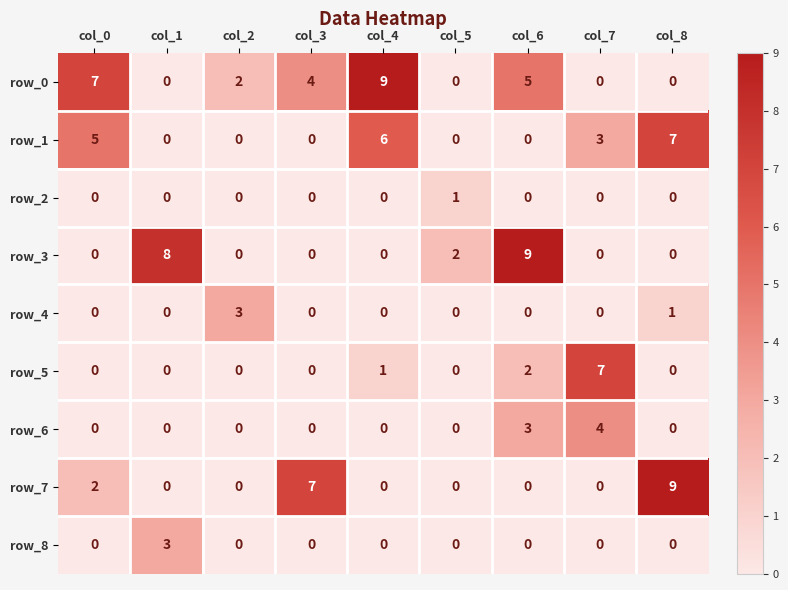

At which category is the sum across all series the highest?

col_6